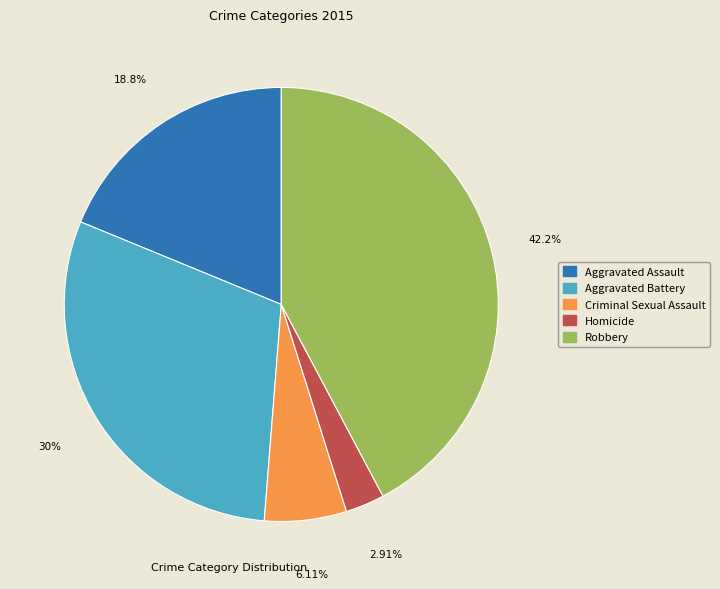

Which slice is the smallest?

Homicide